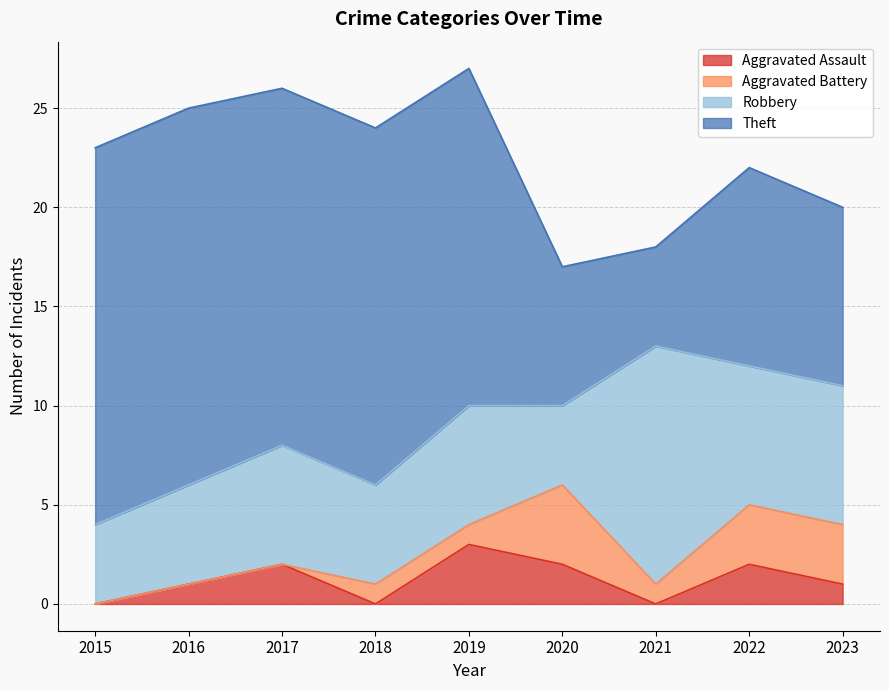

Where is the first local maximum for Aggravated Battery?

2020